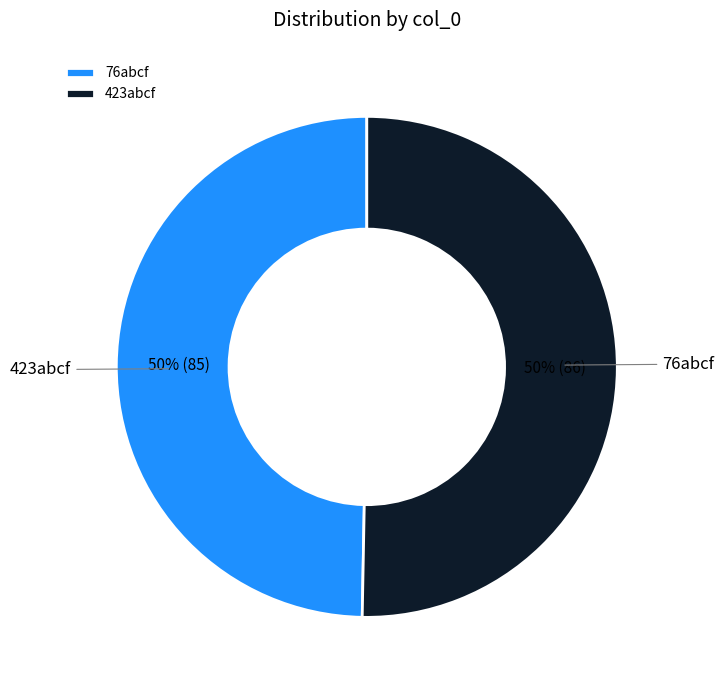

Is the sum of 76abcf and 423abcf greater than half?

Yes